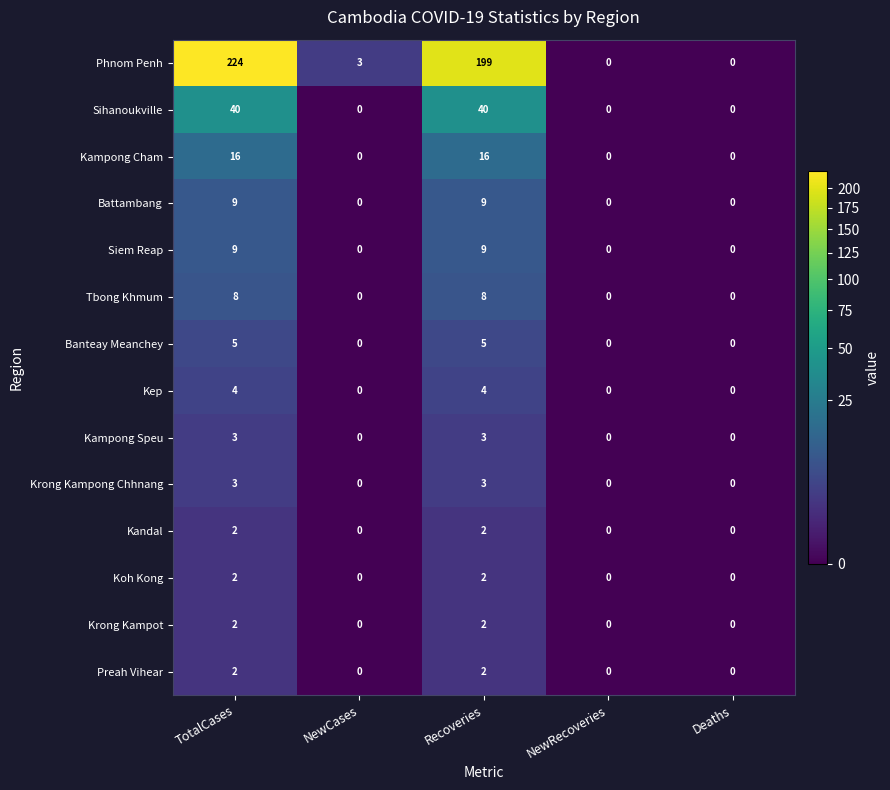

Count the Tbong Khmum values in the range 0 to 8.

5